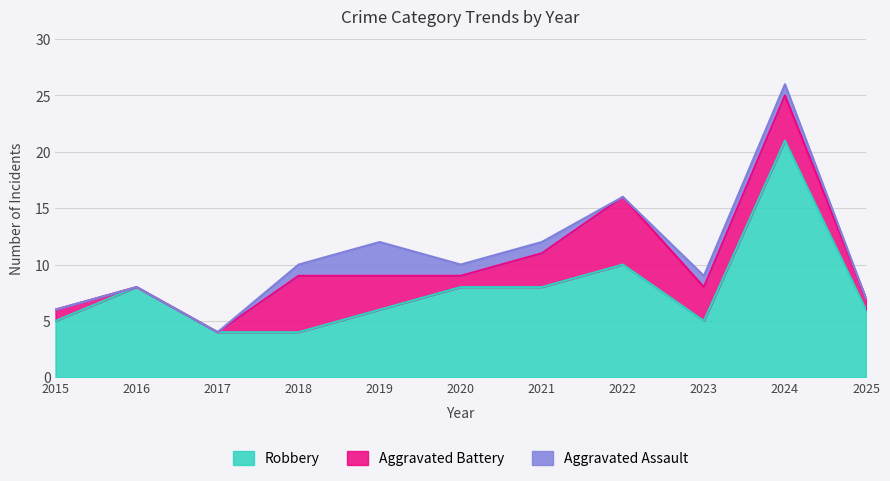

What is the minimum value for Robbery?

4